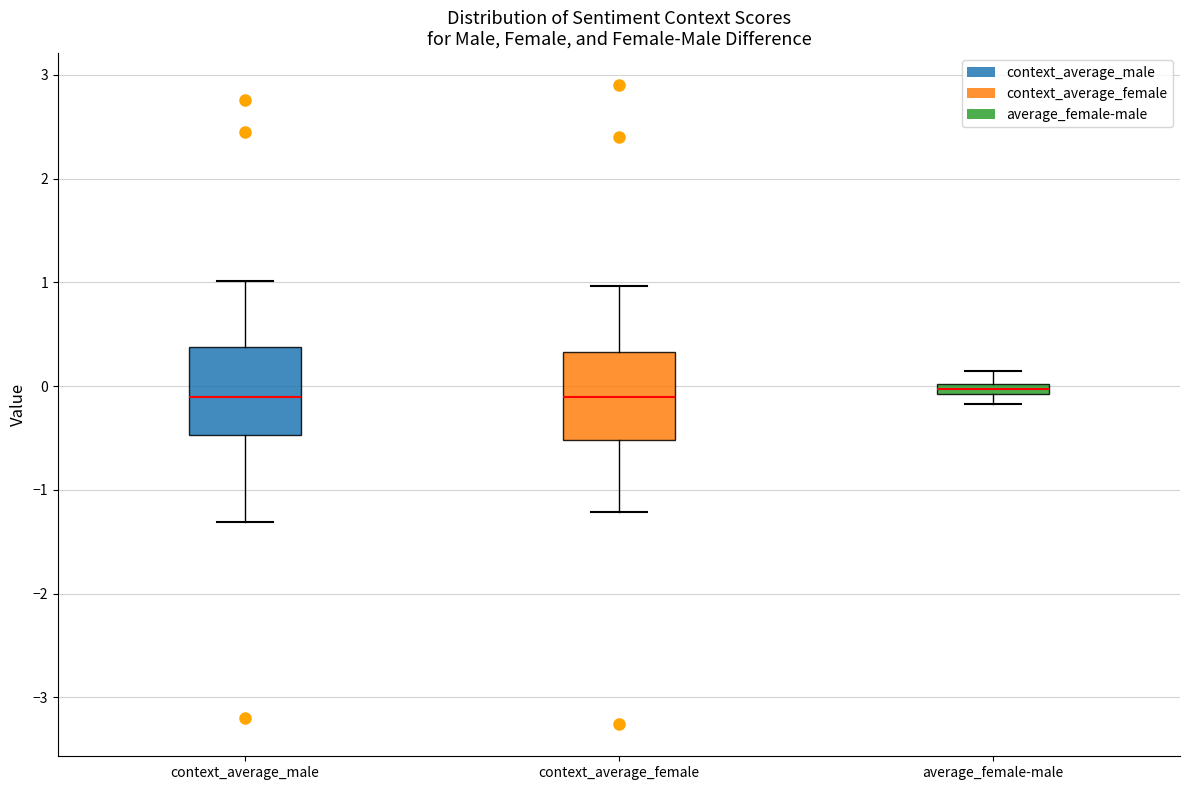

Where is the lower edge of the box for average_female-male on the y-axis? The values are not printed on the chart, so give them approximately, as read against the axis.

-0.1